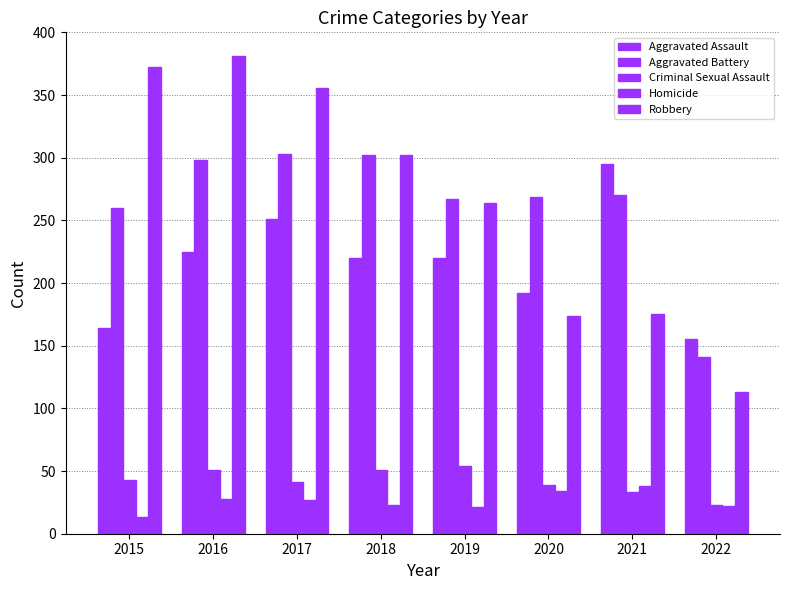

How many bars are there in total?

40